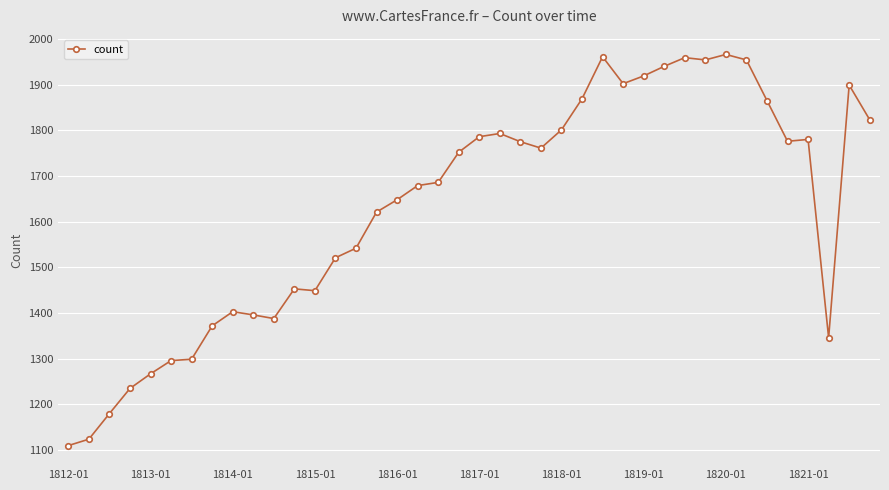

What is the minimum value shown in the chart?

1110